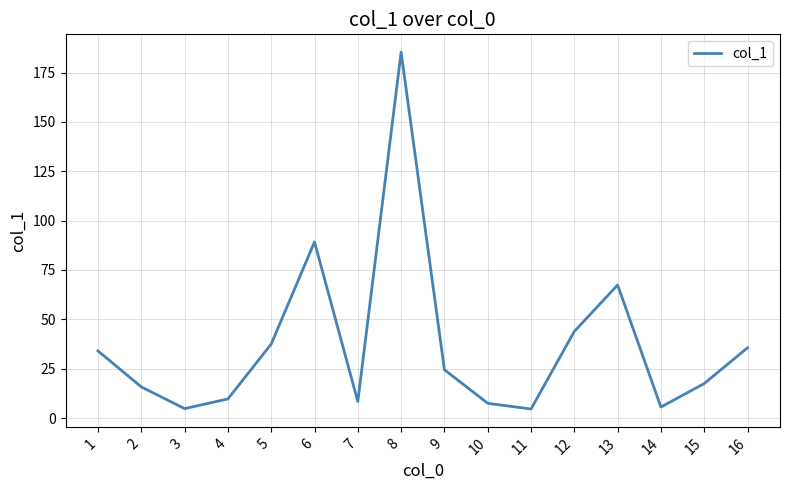

Is it true that the value at 15 is 17.5?

True